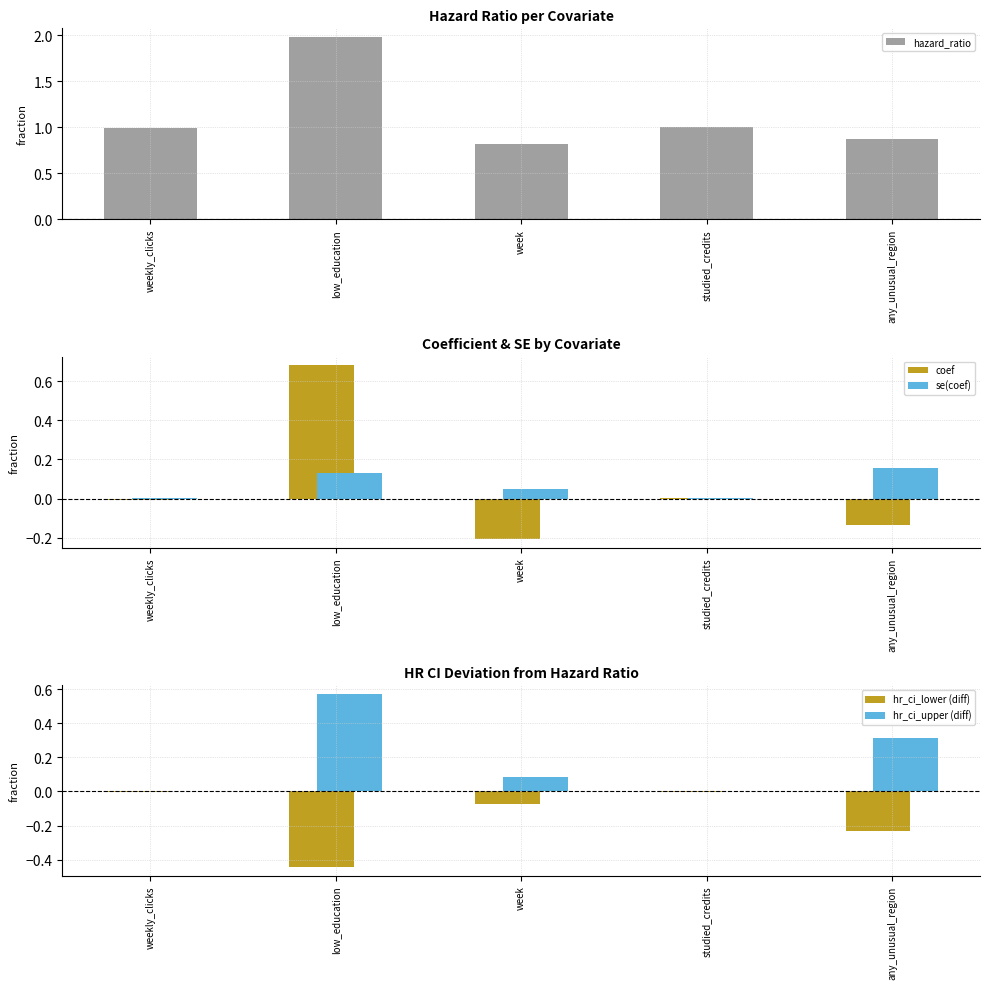

The value of hazard_ratio at weekly_clicks is 1.0. True or false?

True